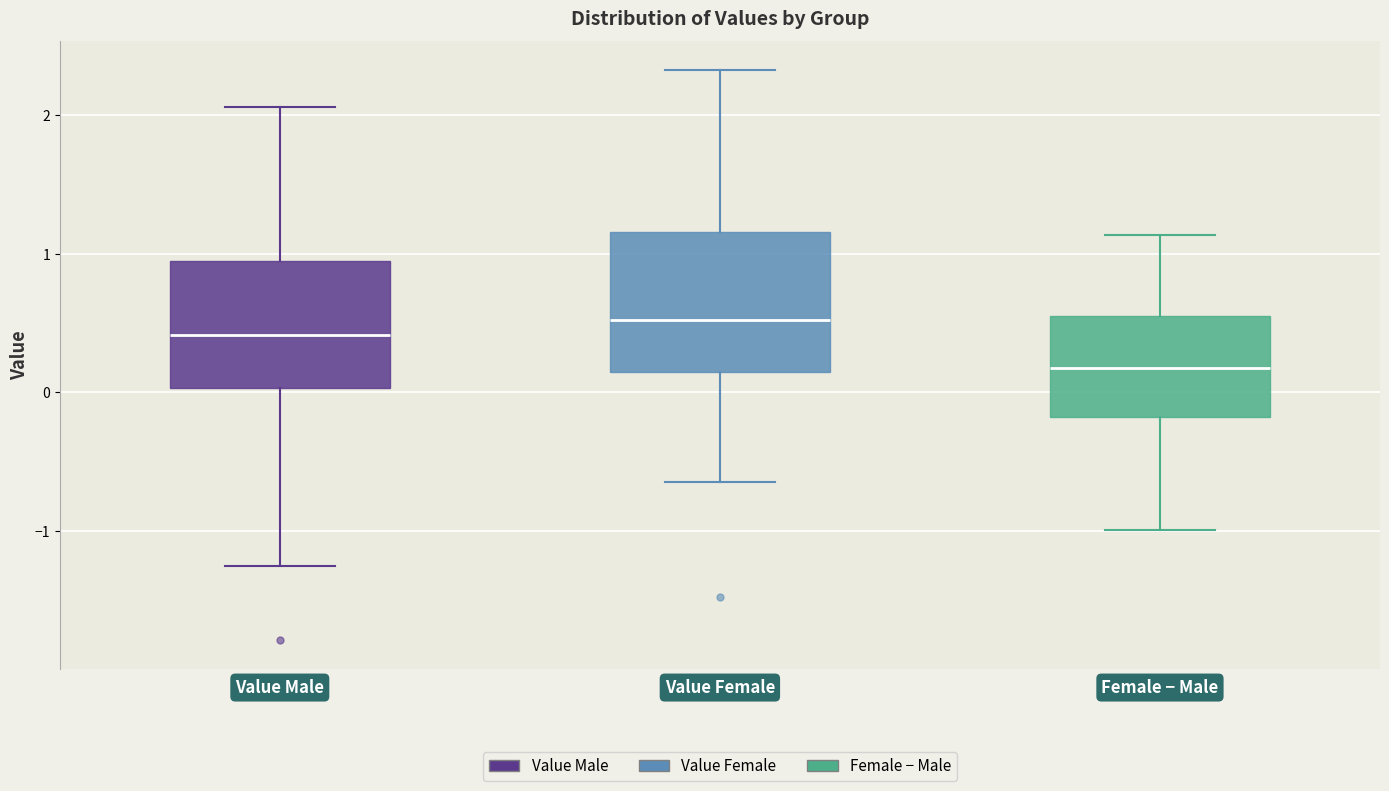

Reading left to right, read every box against the y-axis: the position of its median line, the range the box covers, and the ends of its whiskers. The values are not printed on the chart, so give them approximately, as read against the axis.

Value Male: median 0.4, box 0.0 to 0.9, whiskers -1.3 to 2.1
Value Female: median 0.5, box 0.1 to 1.2, whiskers -0.6 to 2.3
Female − Male: median 0.2, box -0.2 to 0.5, whiskers -1.0 to 1.1